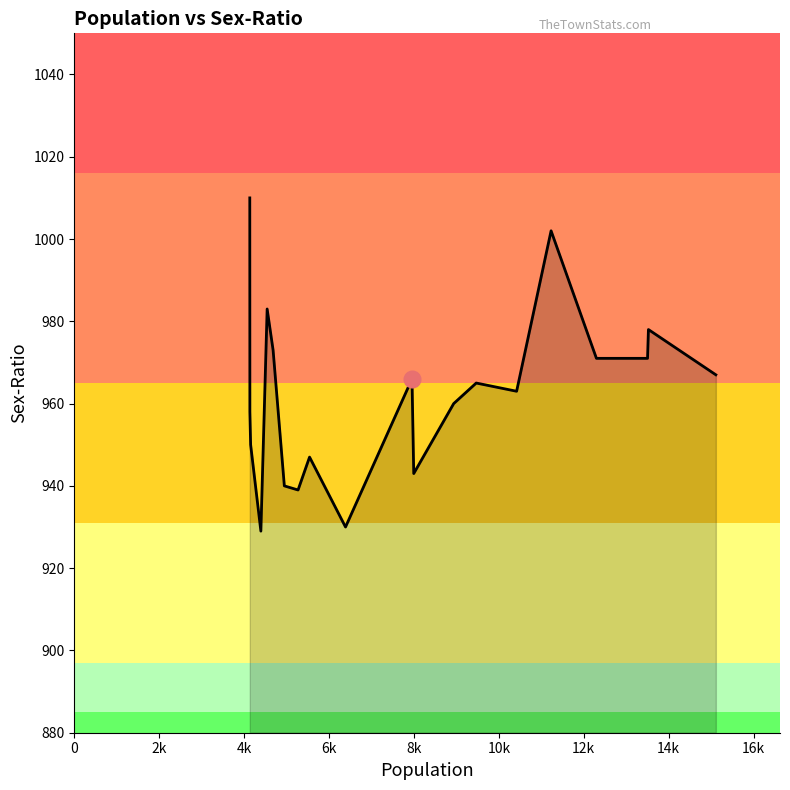

What is the difference between the maximum and minimum values?

81